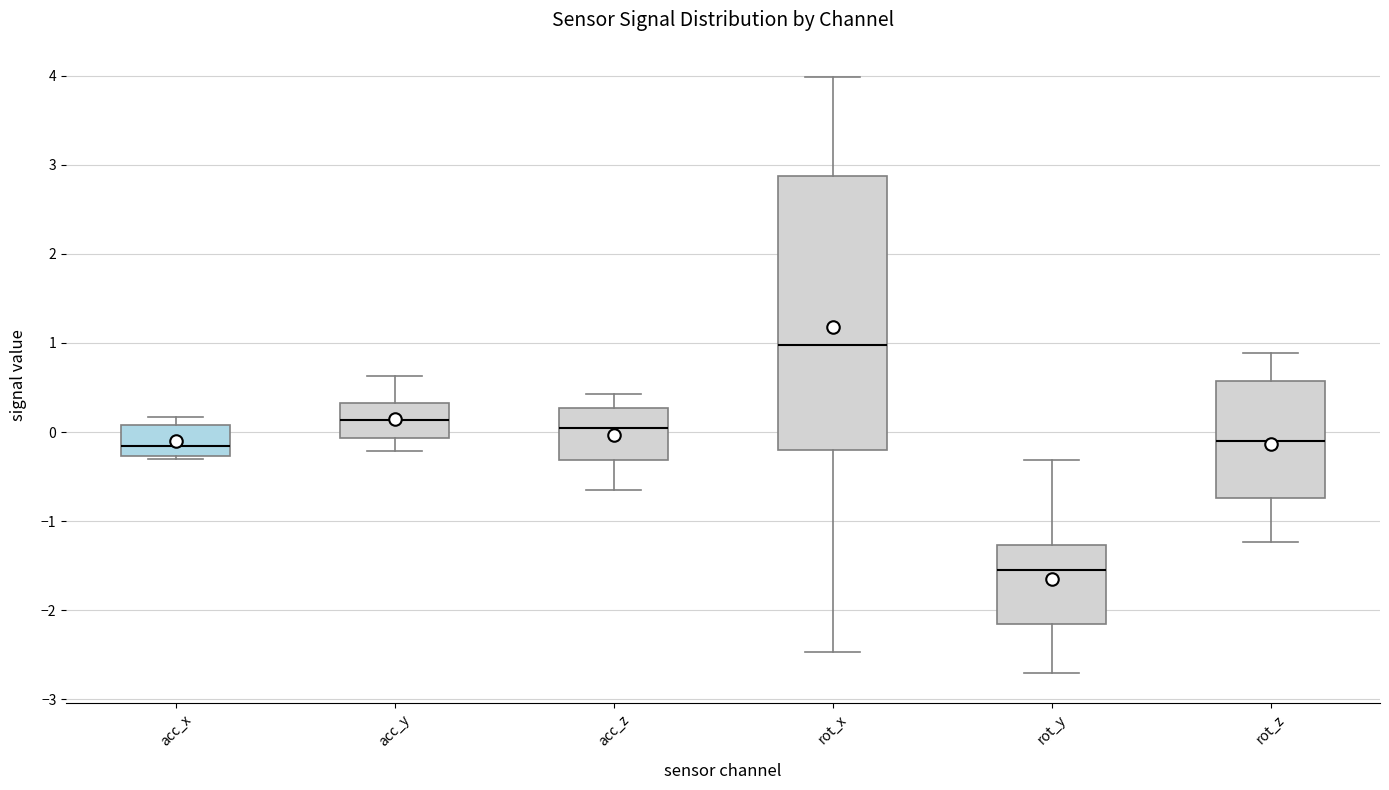

Where does the lower whisker of the box for rot_y end on the y-axis? The values are not printed on the chart, so give them approximately, as read against the axis.

-2.7